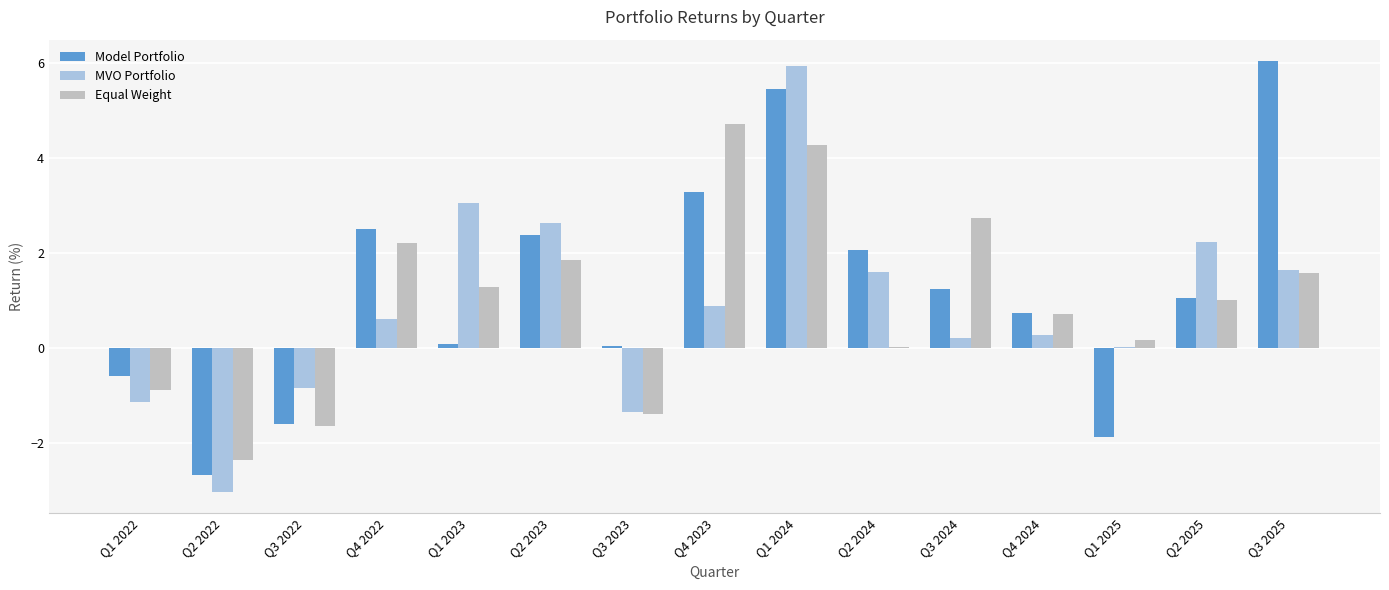

True or false: MVO Portfolio has a value of 0.8 at Q3 2025.

False